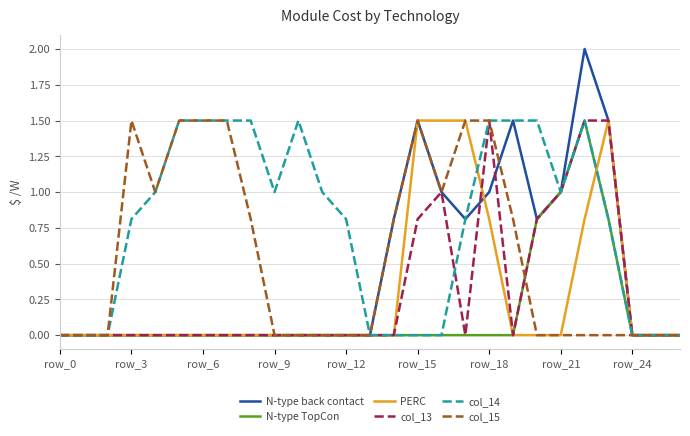

What is the highest value of the PERC series?

1.5